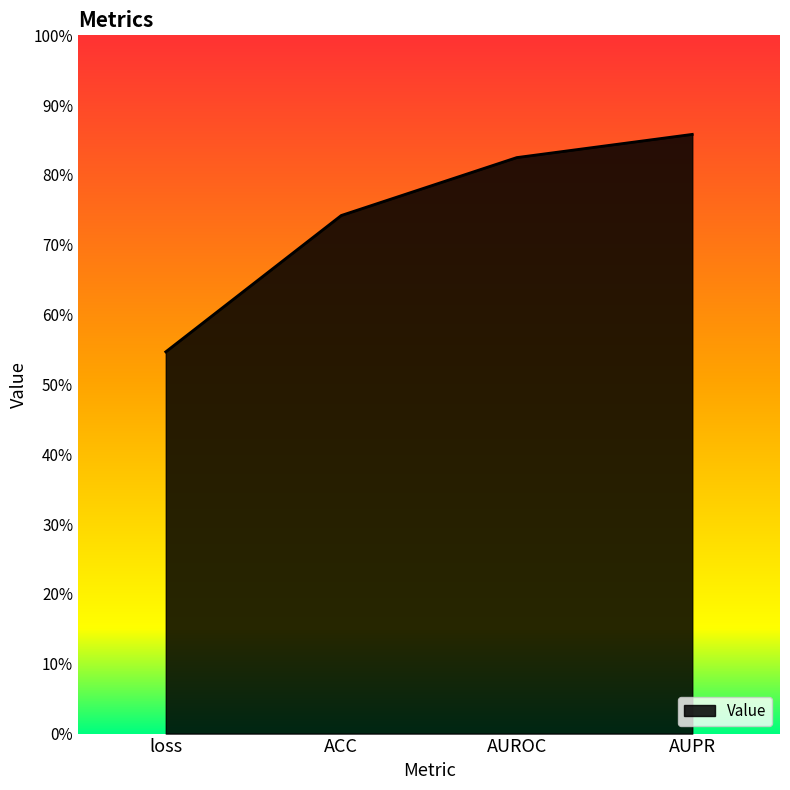

What is the maximum value shown in the chart?

0.9